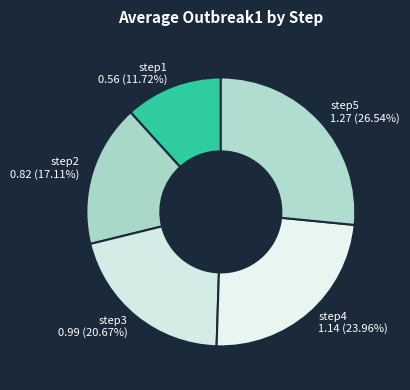

Do step4 and step5 together represent more than half of the pie?

Yes